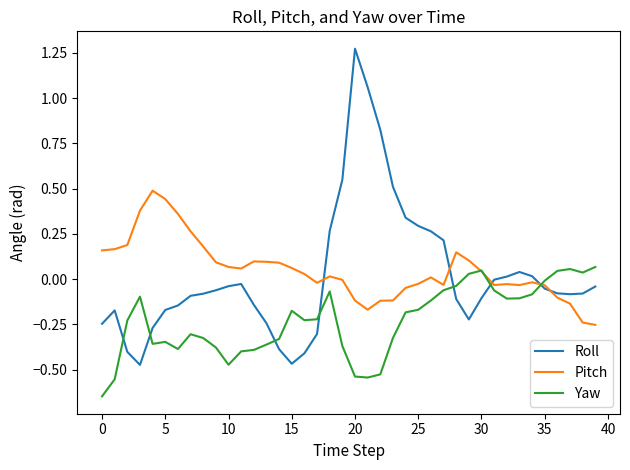

True or false: Roll and Yaw cross at least once.

True